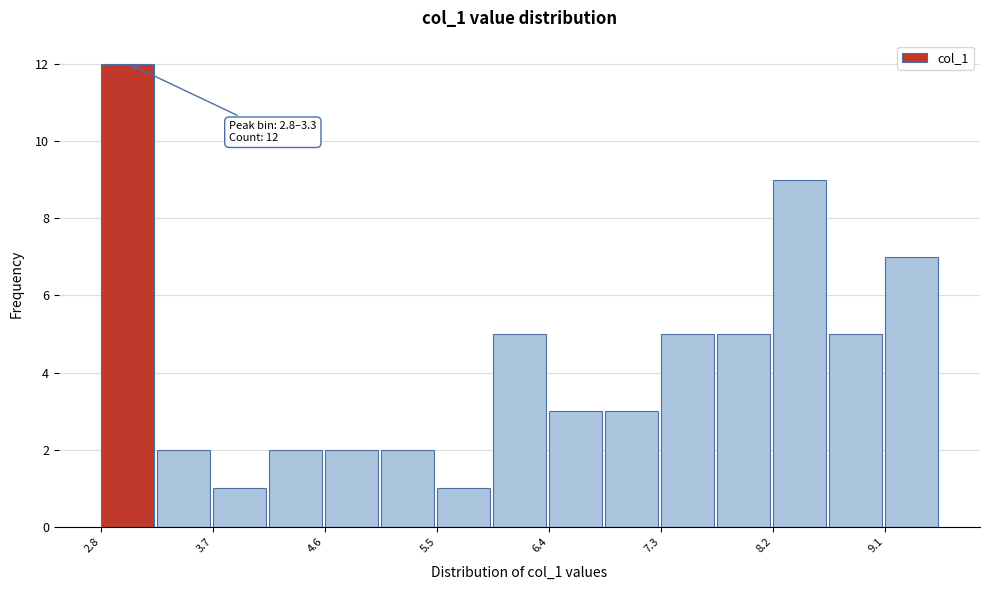

Over which range of the x-axis is the bar tallest?

2.8 to 3.3